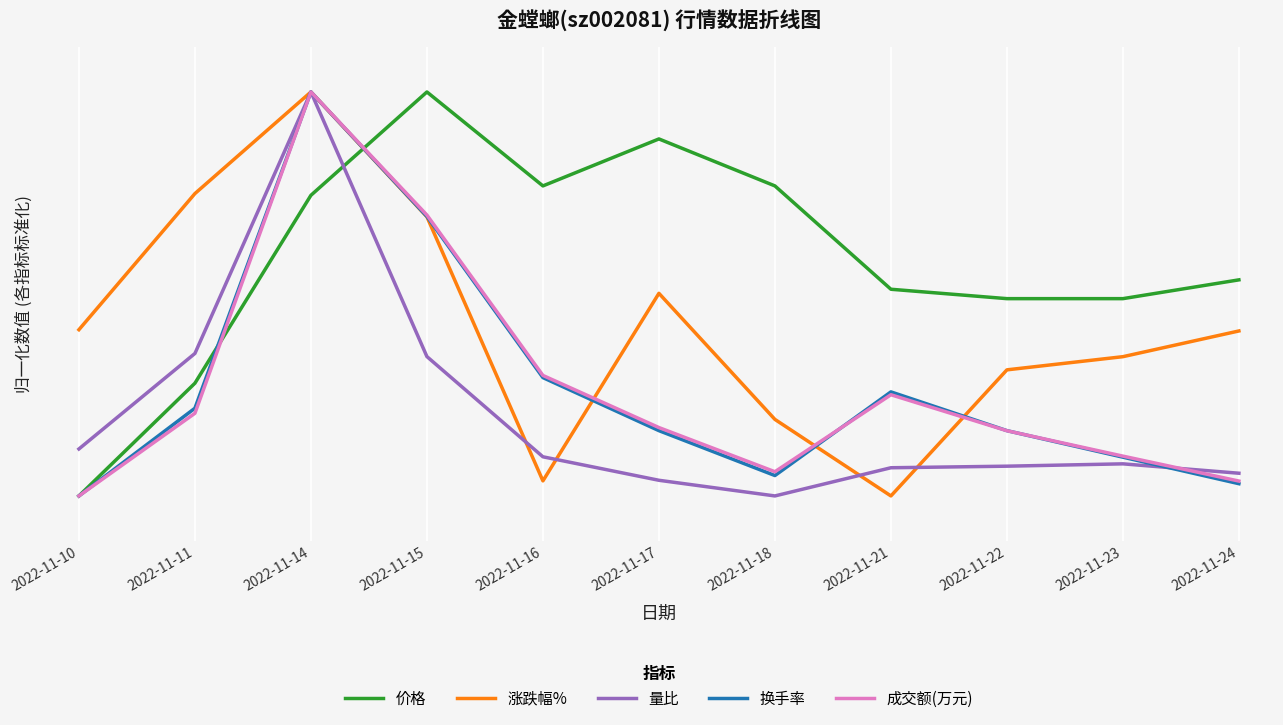

Reading left to right, list all the values displayed in this chart.

价格: 2022-11-10=1.0	2022-11-11=3.5	2022-11-14=7.7	2022-11-15=10.0	2022-11-16=7.9	2022-11-17=9.0	2022-11-18=7.9	2022-11-21=5.6	2022-11-22=5.4	2022-11-23=5.4	2022-11-24=5.8
涨跌幅%: 2022-11-10=4.7	2022-11-11=7.7	2022-11-14=10.0	2022-11-15=7.2	2022-11-16=1.3	2022-11-17=5.5	2022-11-18=2.7	2022-11-21=1.0	2022-11-22=3.8	2022-11-23=4.1	2022-11-24=4.7
量比: 2022-11-10=2.0	2022-11-11=4.2	2022-11-14=10.0	2022-11-15=4.1	2022-11-16=1.9	2022-11-17=1.3	2022-11-18=1.0	2022-11-21=1.6	2022-11-22=1.7	2022-11-23=1.7	2022-11-24=1.5
换手率: 2022-11-10=1.0	2022-11-11=3.0	2022-11-14=10.0	2022-11-15=7.2	2022-11-16=3.6	2022-11-17=2.5	2022-11-18=1.5	2022-11-21=3.3	2022-11-22=2.5	2022-11-23=1.9	2022-11-24=1.3
成交额(万元): 2022-11-10=1.0	2022-11-11=2.8	2022-11-14=10.0	2022-11-15=7.3	2022-11-16=3.7	2022-11-17=2.5	2022-11-18=1.5	2022-11-21=3.3	2022-11-22=2.5	2022-11-23=1.9	2022-11-24=1.3